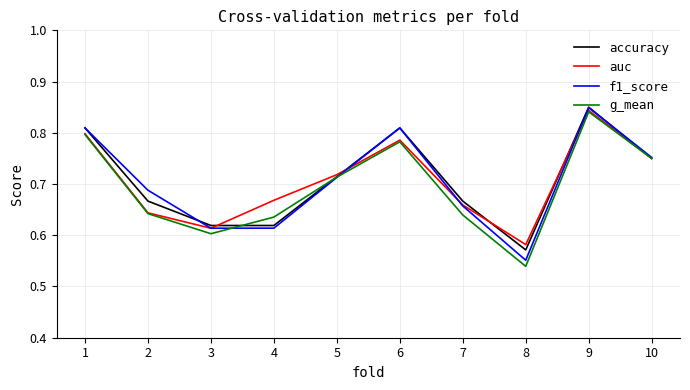

True or false: g_mean has a value of 0.2 at 10.

False